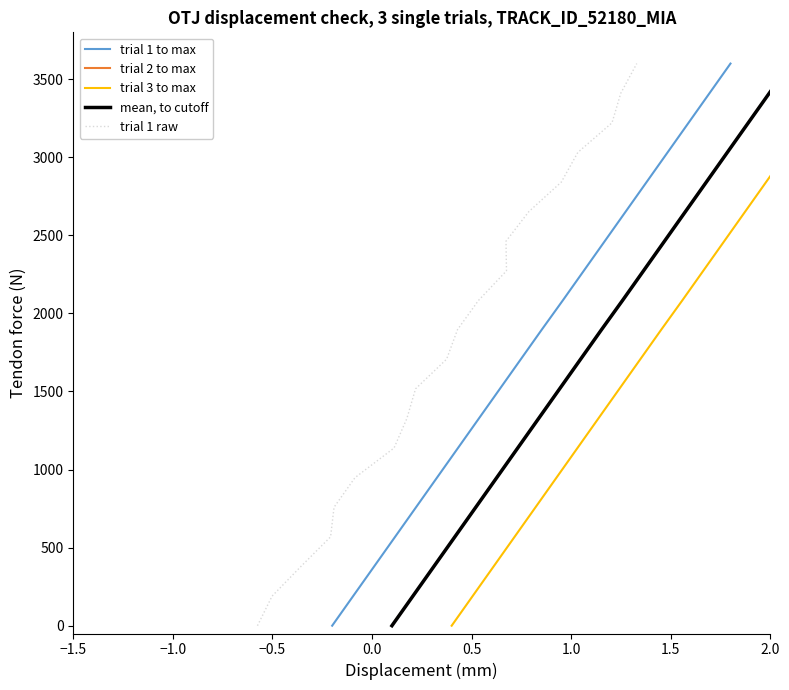

Is the value of trial 1 raw at 13 greater than the value of mean, to cutoff at 9?

Yes